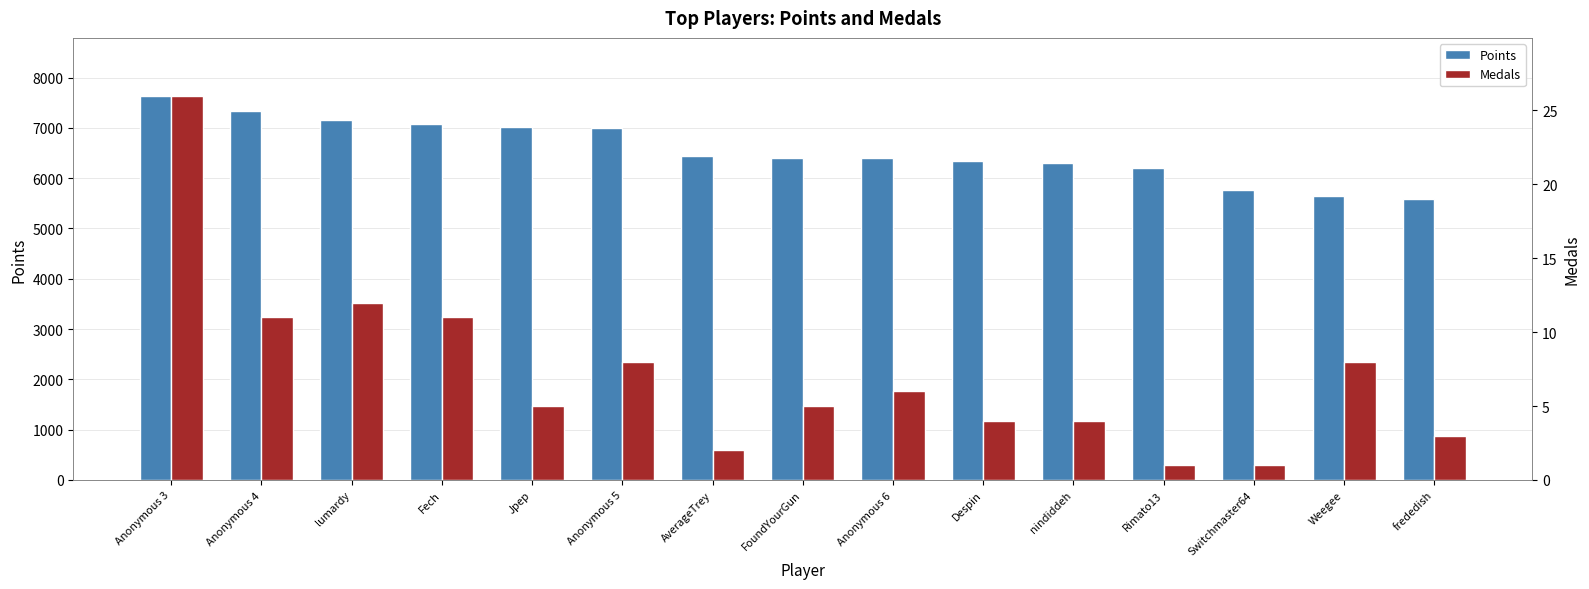

At which label does Medals reach its peak?

Anonymous 3